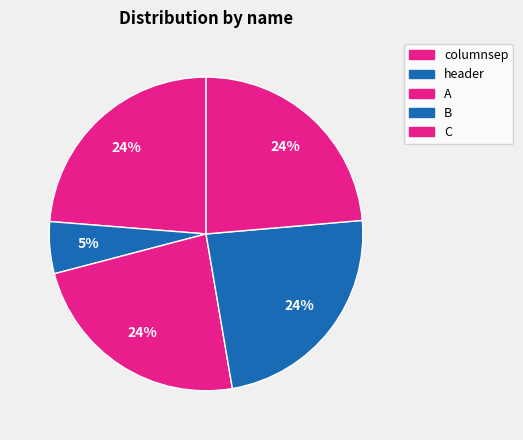

Is it true that columnsep is 16% of the pie?

False